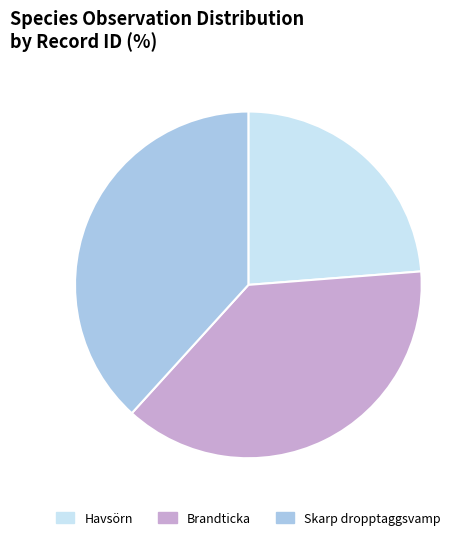

Is there any slice that represents more than half of the pie?

No